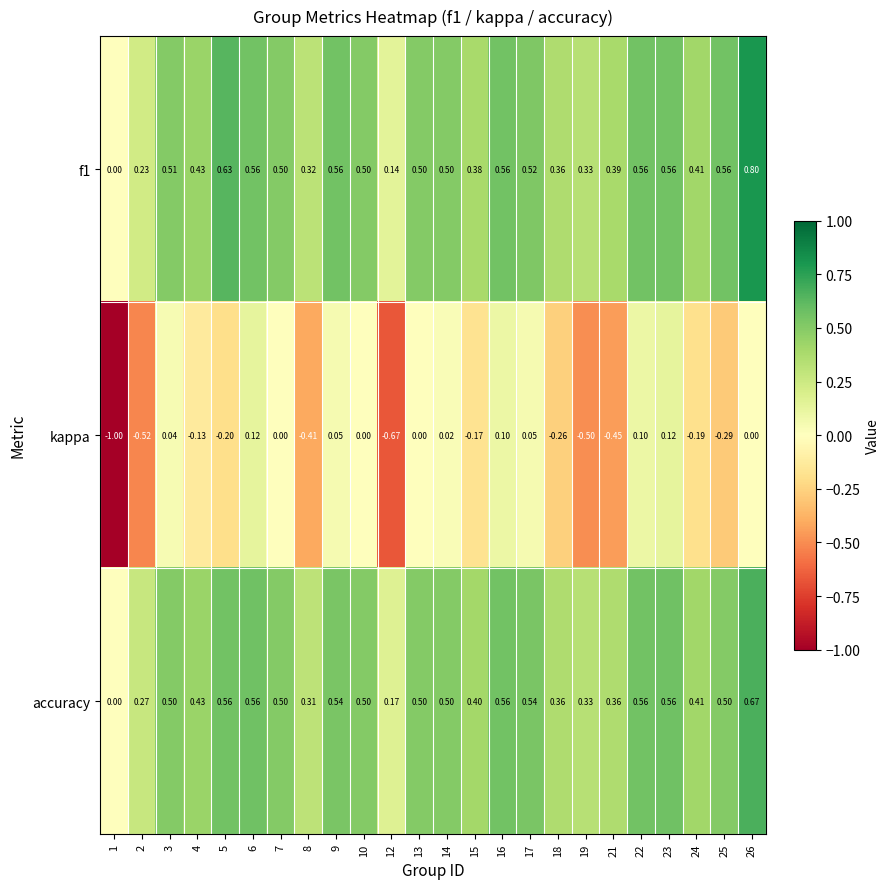

Which series has the largest range (max minus min)?

kappa